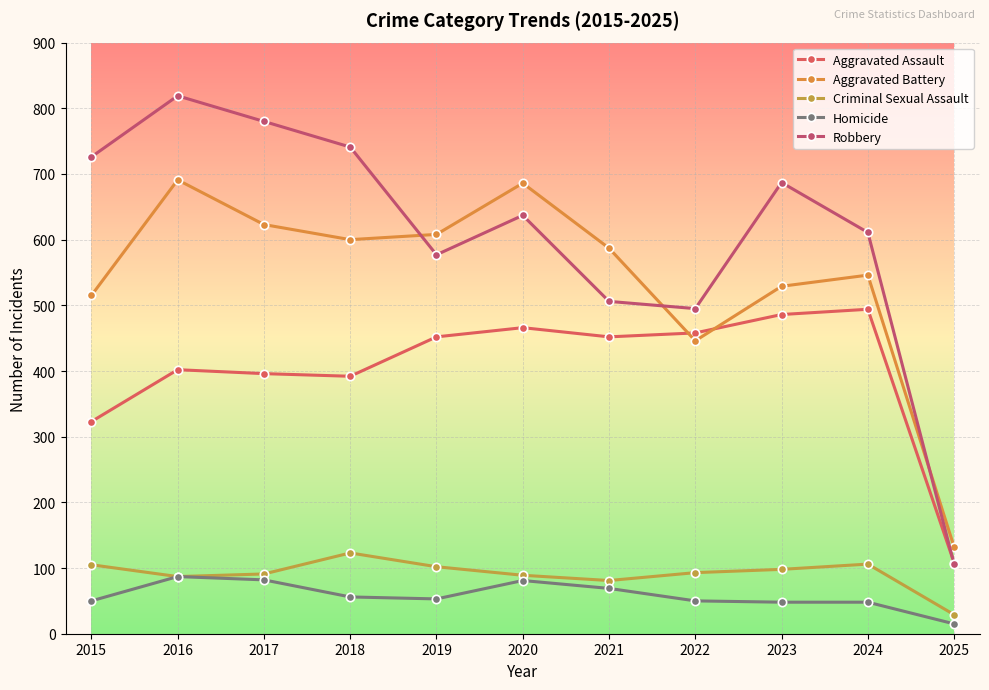

What is the total value across all series at 2017?

1972